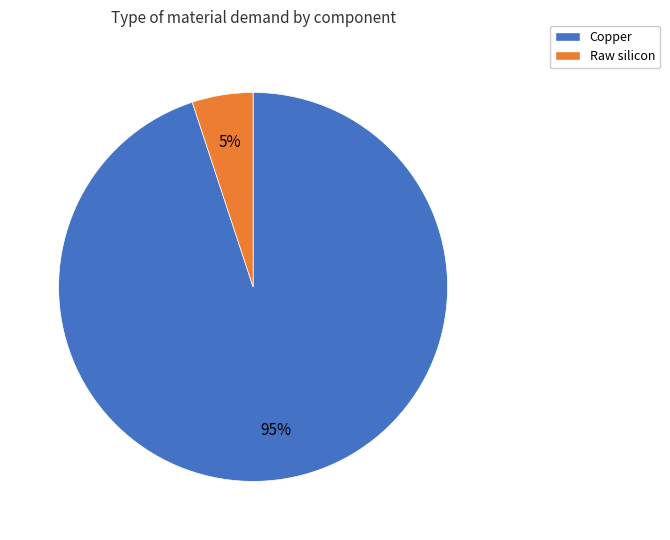

Which has a higher value, Copper or Raw silicon?

Copper